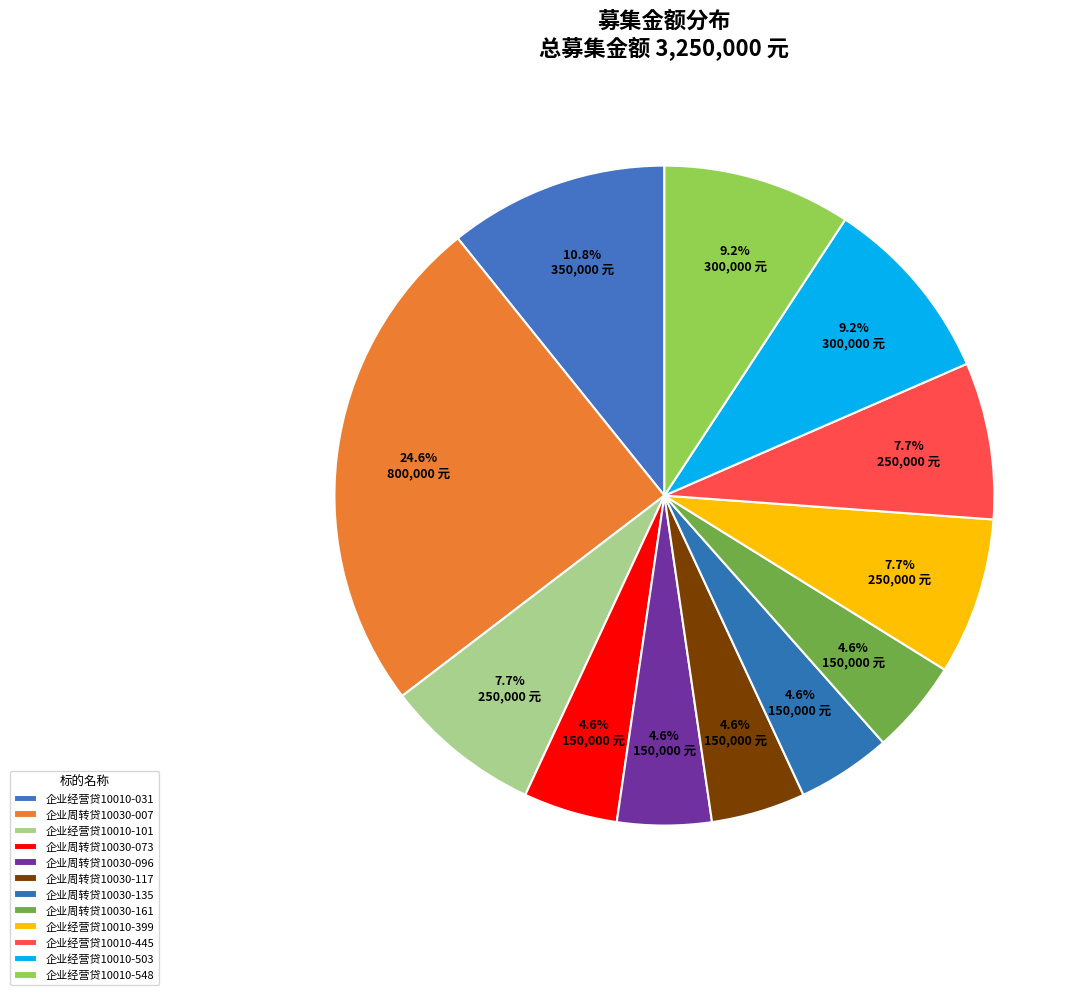

Count the number of slices in the pie.

12